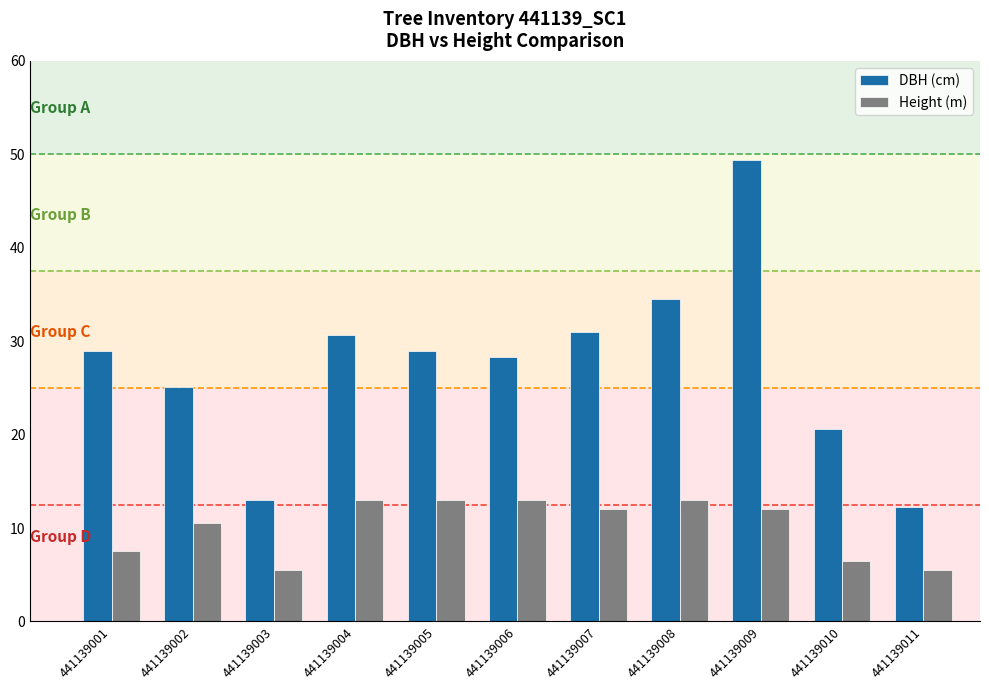

At how many categories does at least one series exceed 16?

9